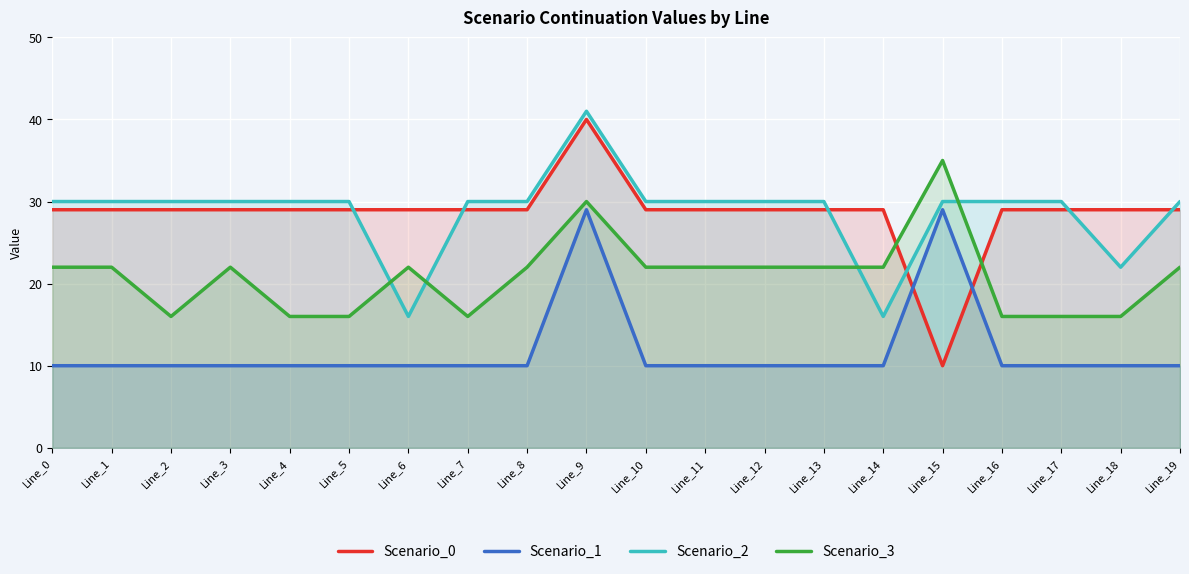

What is the difference between the highest and lowest values at Line_8?

20